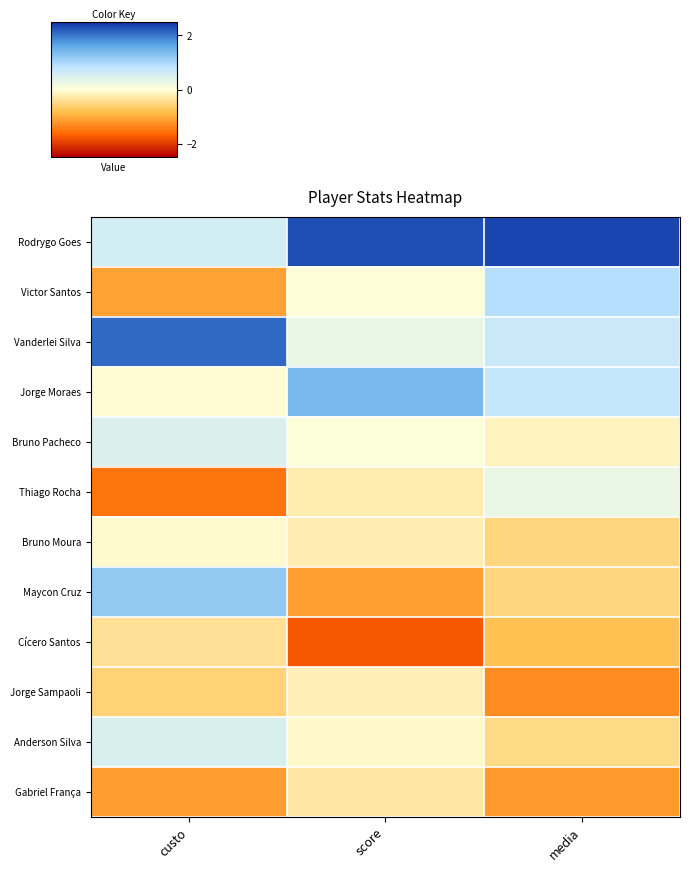

Which label corresponds to the smallest value in the chart?

score